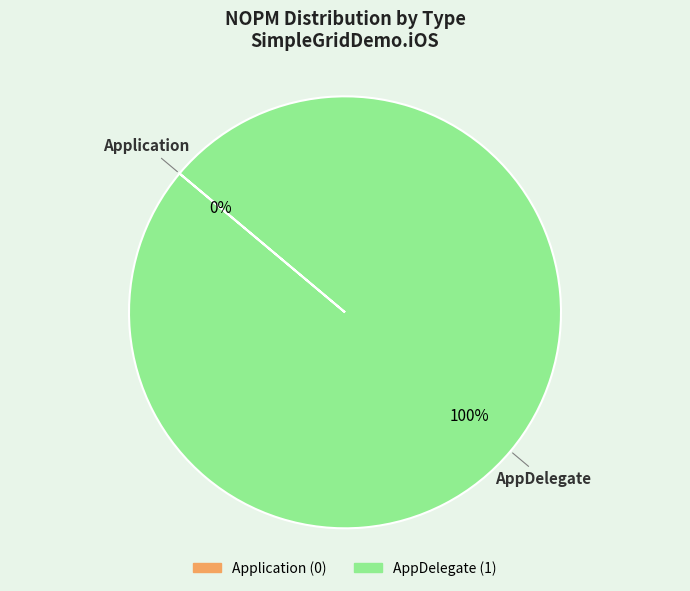

To the nearest percent, what is the combined percentage of Application and AppDelegate?

100%